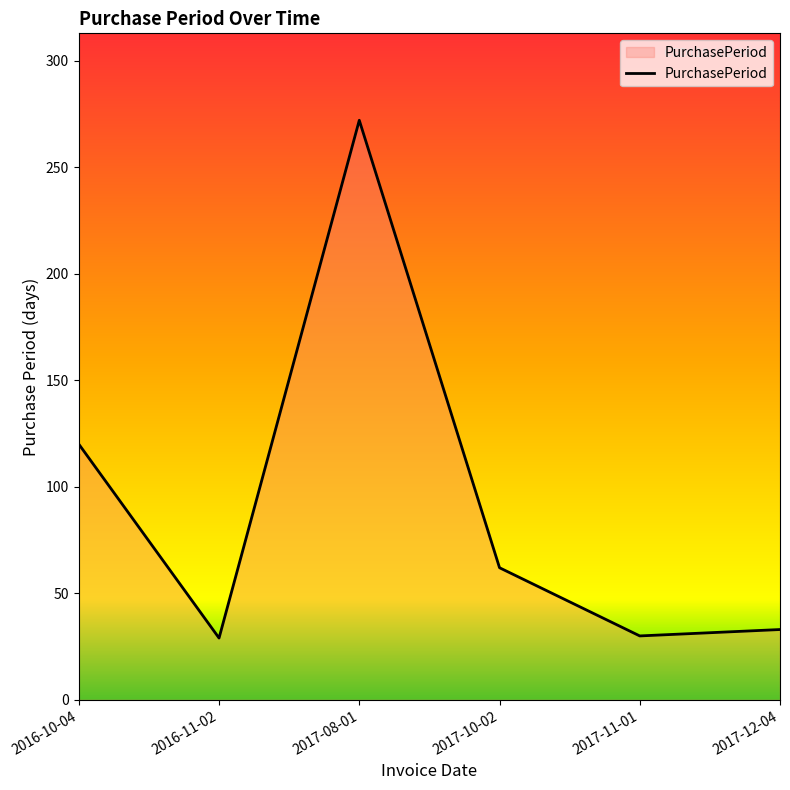

At which category does the chart reach its peak across all series?

2017-08-01